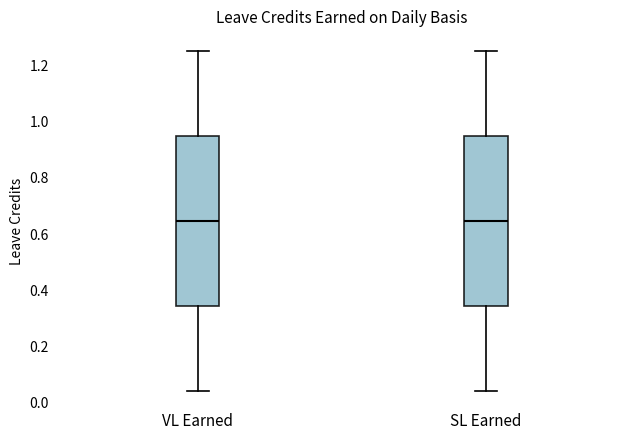

Where does the lower whisker of the box for VL Earned end on the y-axis? The values are not printed on the chart, so give them approximately, as read against the axis.

0.04